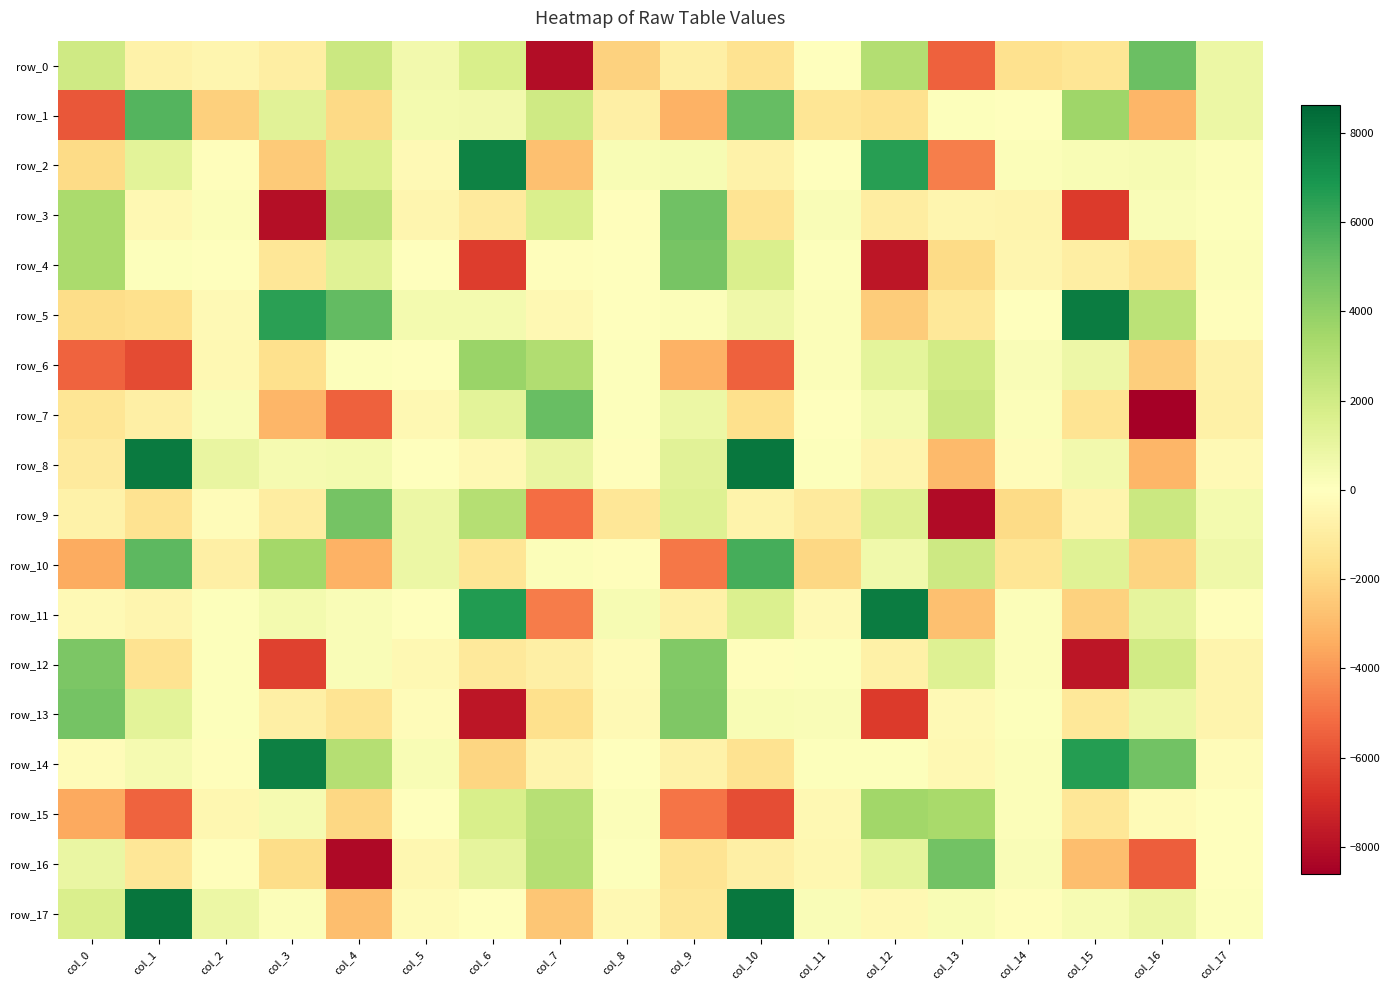

Between col_8 and col_10, which series saw the biggest shift?

row_17